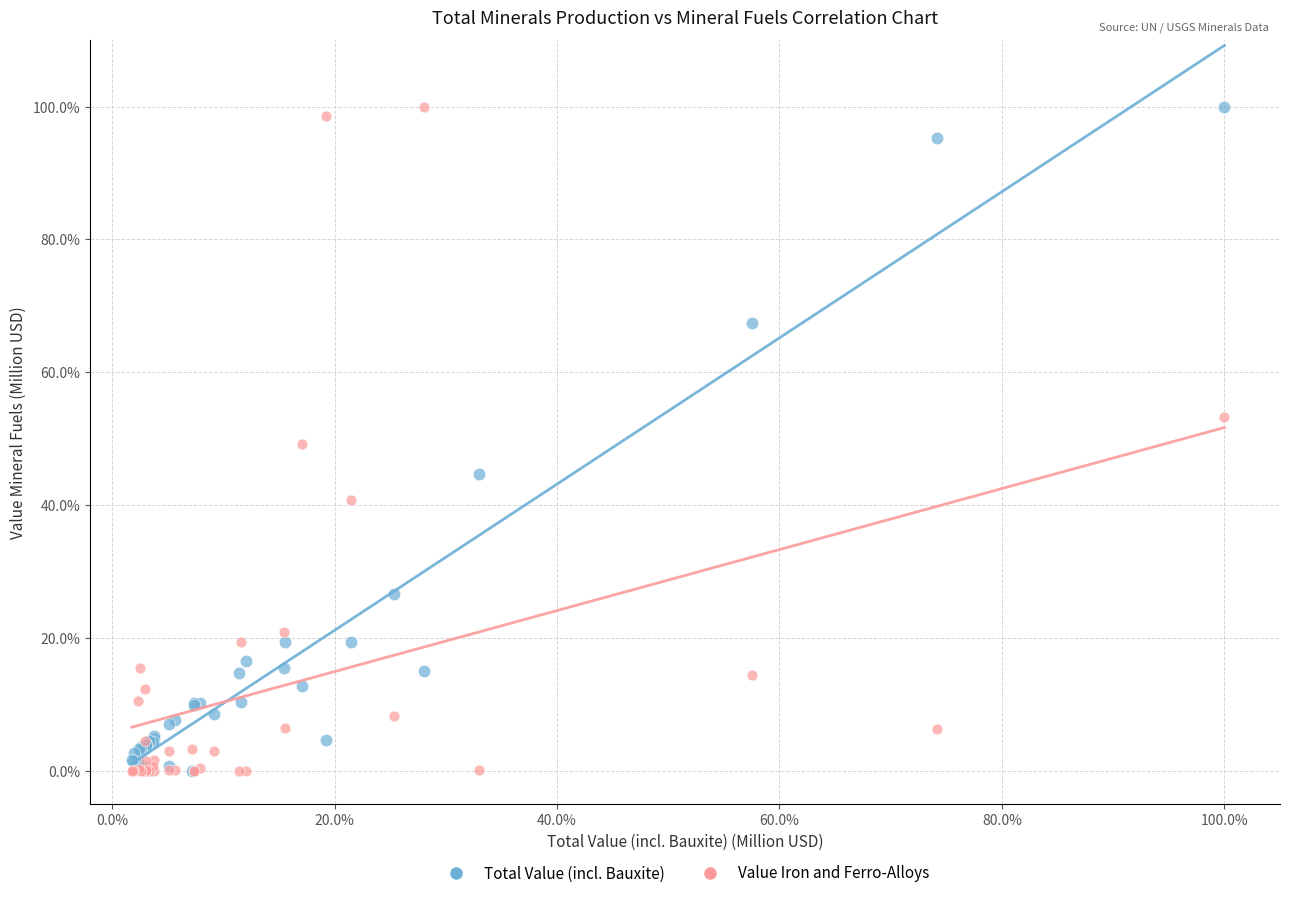

What are all the series names shown in the legend?

Total Value (incl. Bauxite), Value Iron and Ferro-Alloys